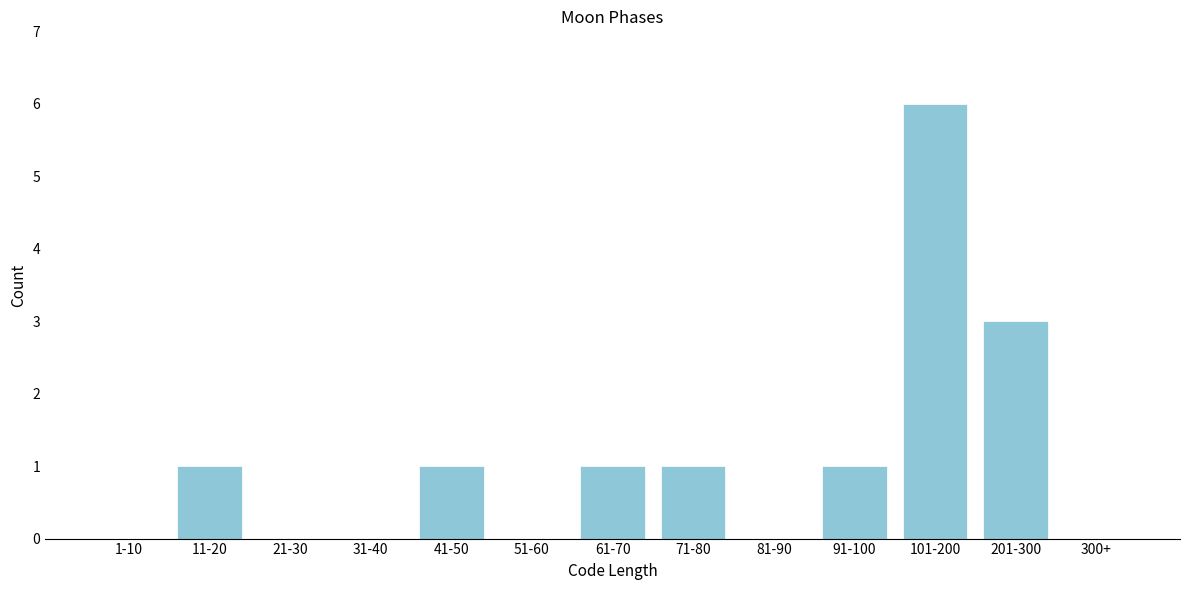

Reading right to left, extract all data points from this chart.

300+=0	201-300=3	101-200=6	91-100=1	81-90=0	71-80=1	61-70=1	51-60=0	41-50=1	31-40=0	21-30=0	11-20=1	1-10=0